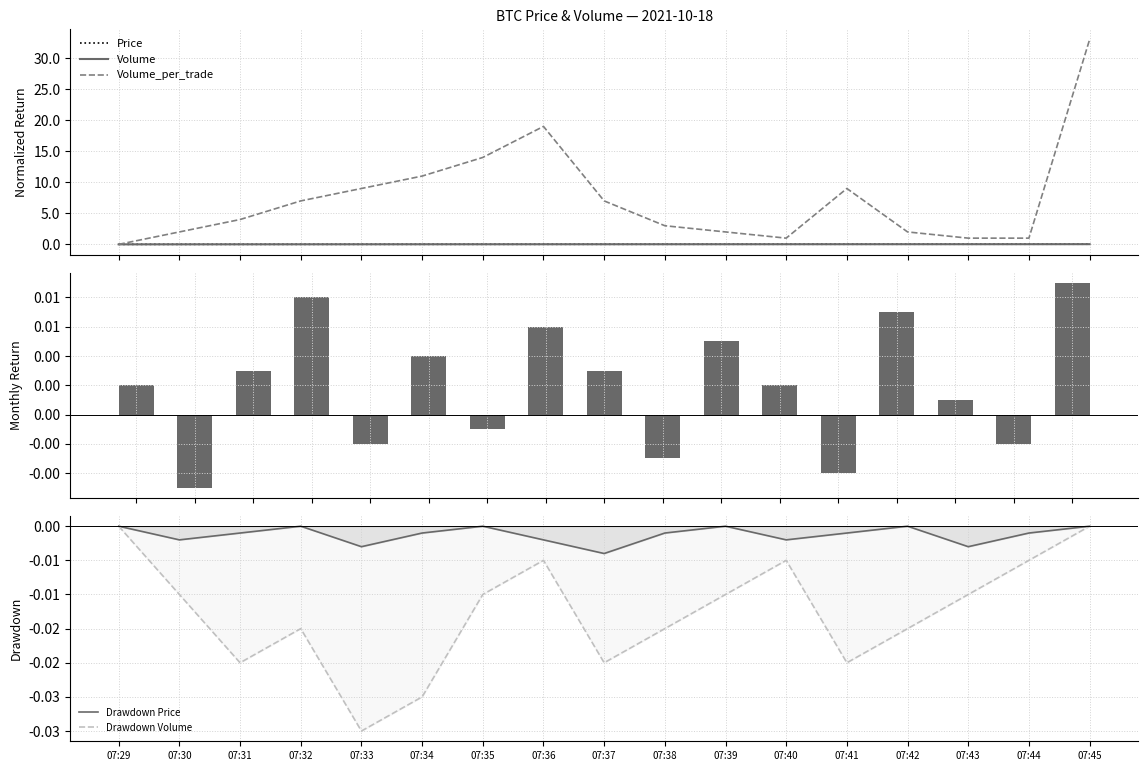

What is the spread (max minus min) of values at 07:45?

33.0